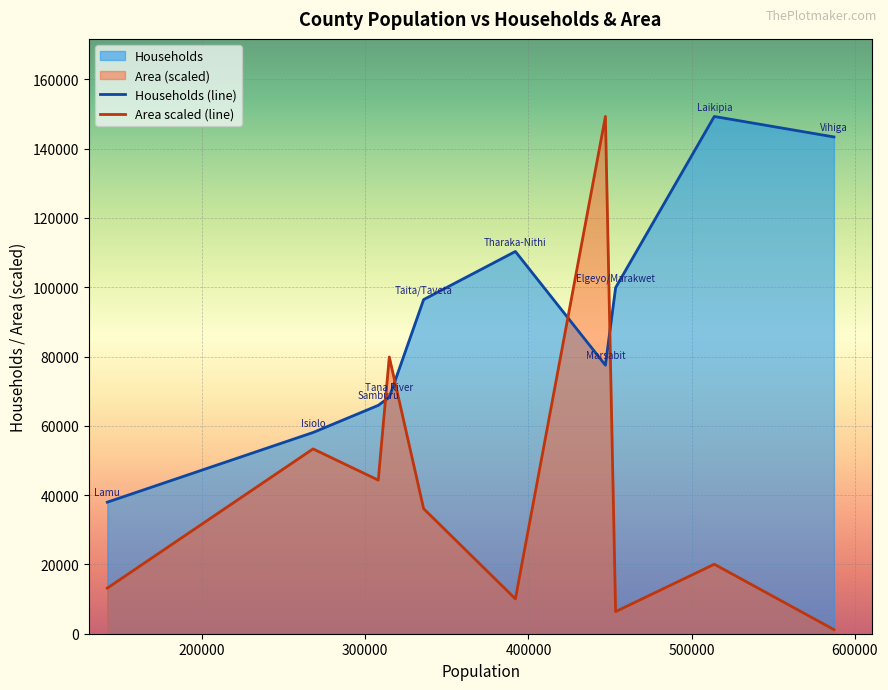

True or false: Households has a value of 77495.0 at Marsabit.

True